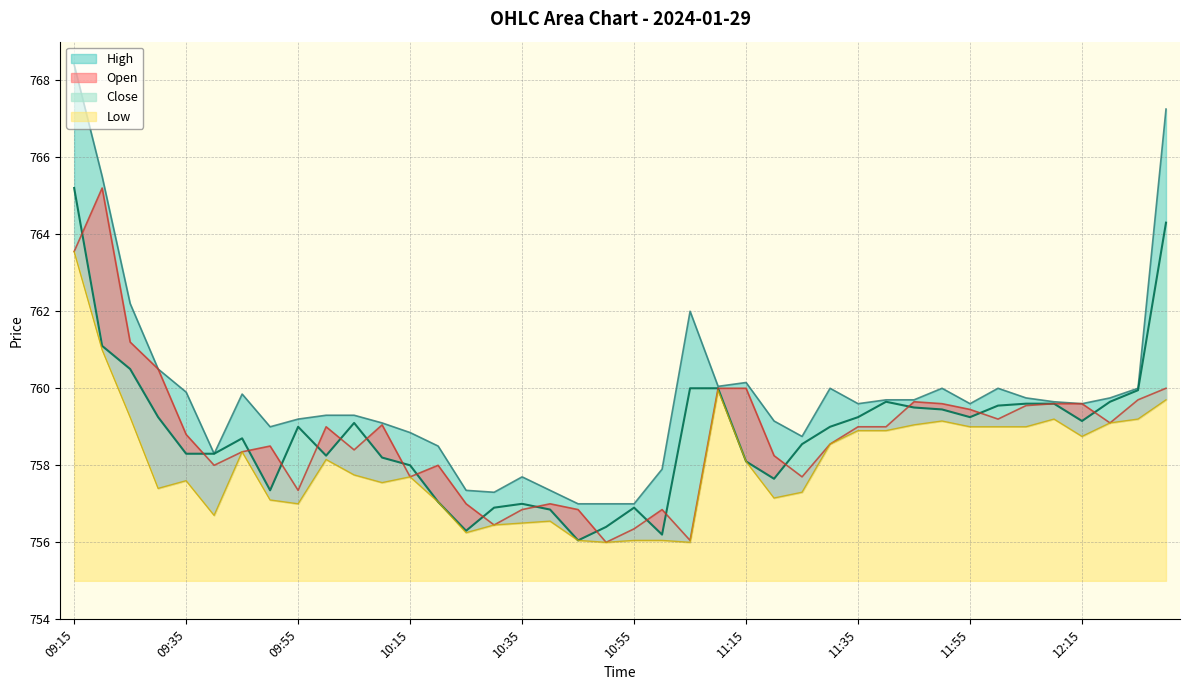

Is the value of Open at 12:00 greater than the value of High at 09:35?

No